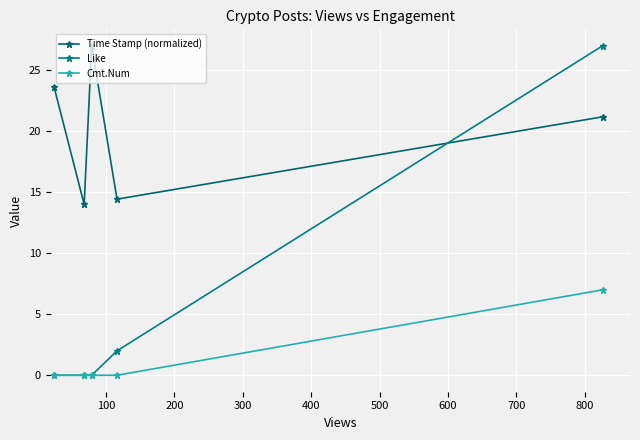

What is the sum of all Time Stamp (normalized) values?

100.2